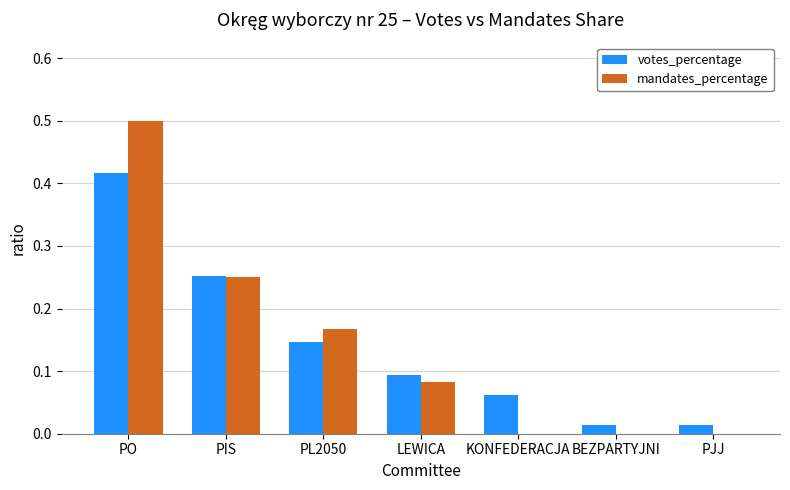

What value does the mandates_percentage series have at PO?

0.5